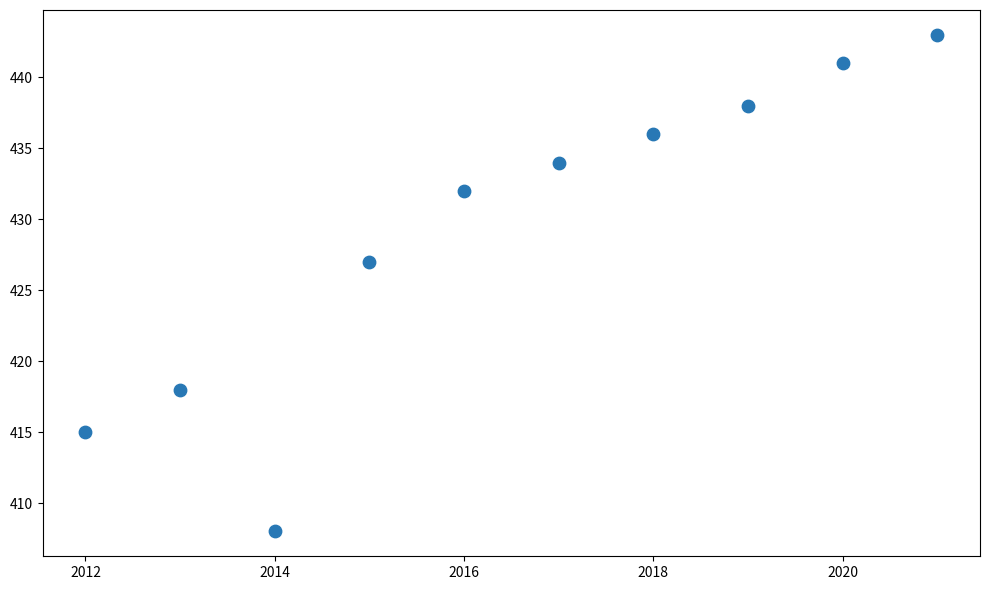

What is the range of X values (max minus min)?

9